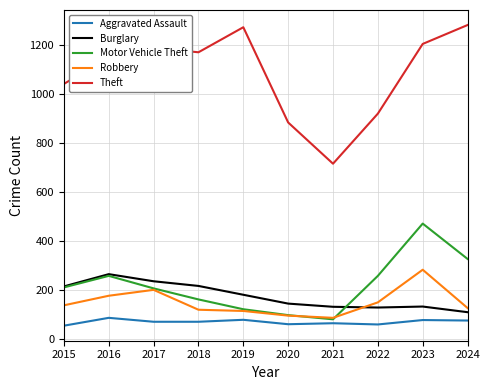

Is the value of Burglary at 2018 greater than the value of Aggravated Assault at 2021?

Yes